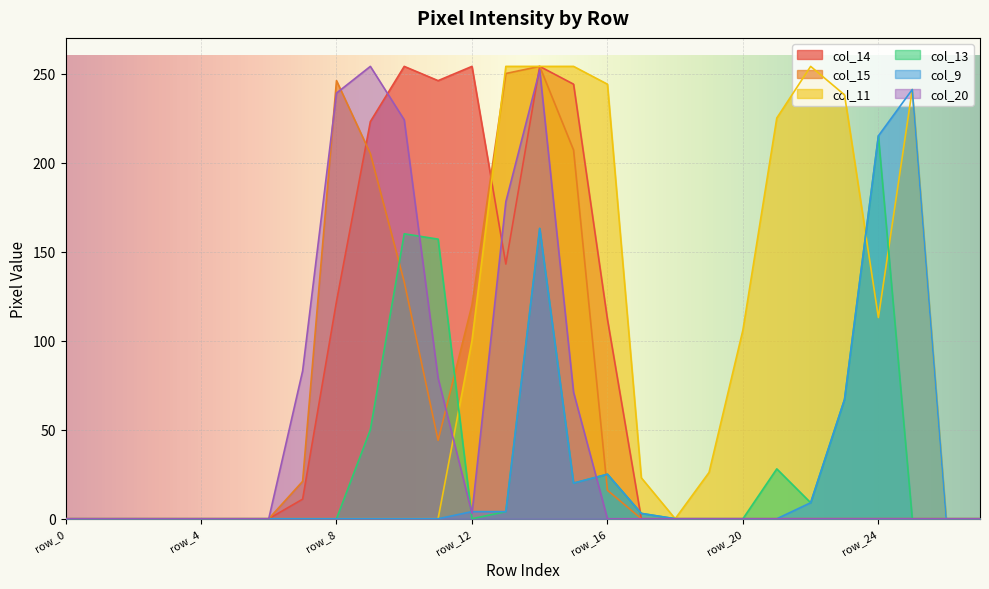

Which series has the largest total across all categories?

col_11